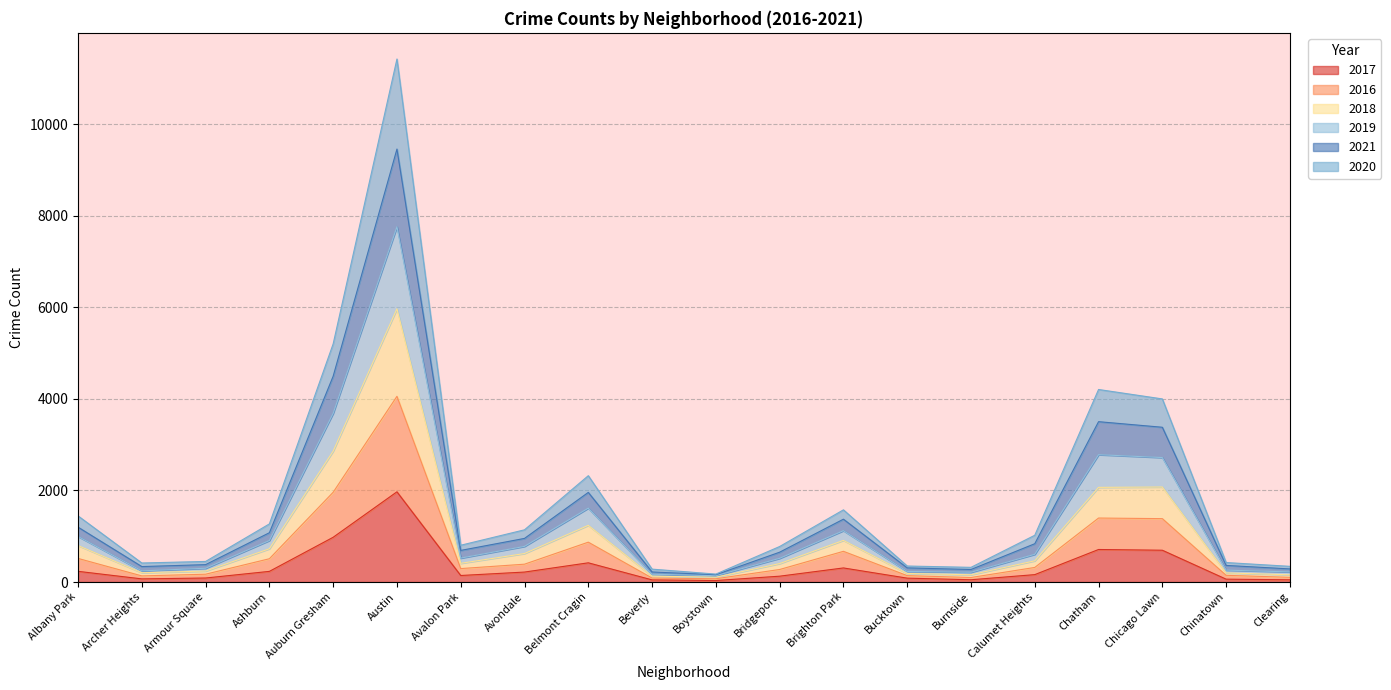

True or false: 2016 and 2020 intersect in this chart.

False